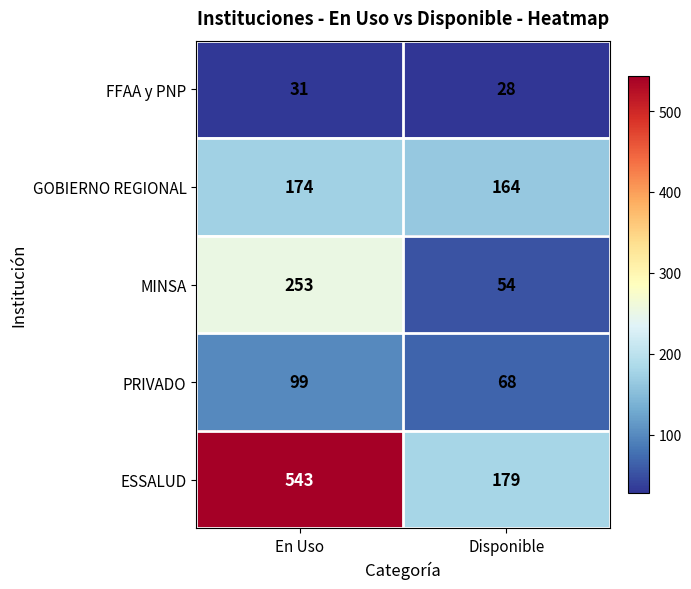

Which series changed the most between En Uso and Disponible?

ESSALUD